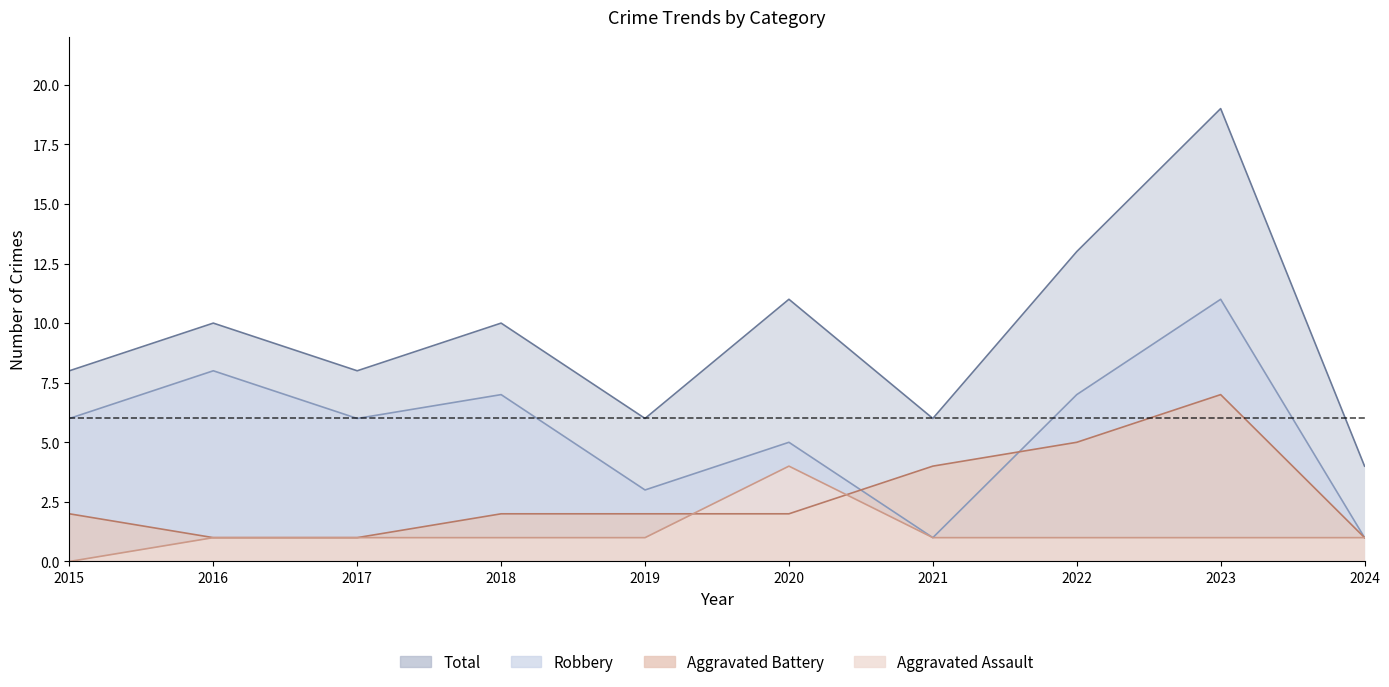

True or false: Robbery and Aggravated Assault cross at least once.

False